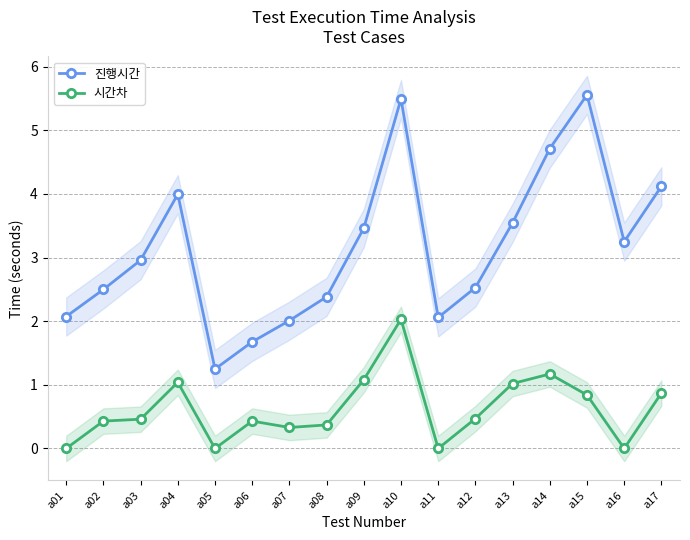

Reading left to right, extract all data points from this chart.

진행시간: 2.1	2.5	3.0	4.0	1.2	1.7	2.0	2.4	3.5	5.5	2.1	2.5	3.5	4.7	5.6	3.2	4.1
시간차: 0.0	0.4	0.5	1.0	0.0	0.4	0.3	0.4	1.1	2.0	0.0	0.5	1.0	1.2	0.8	0.0	0.9